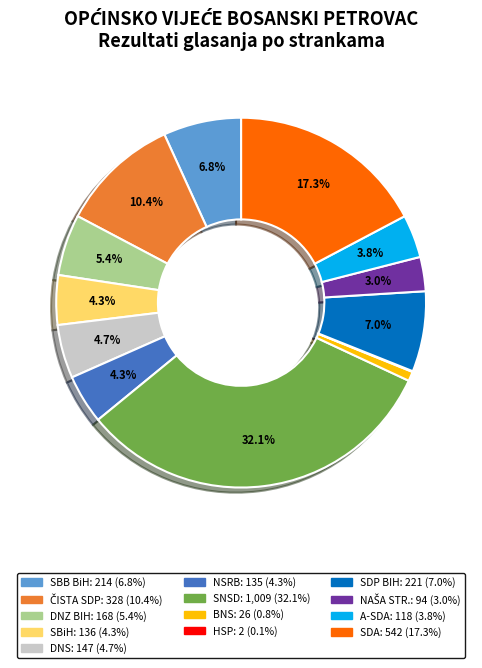

Is there a majority slice in this chart?

No